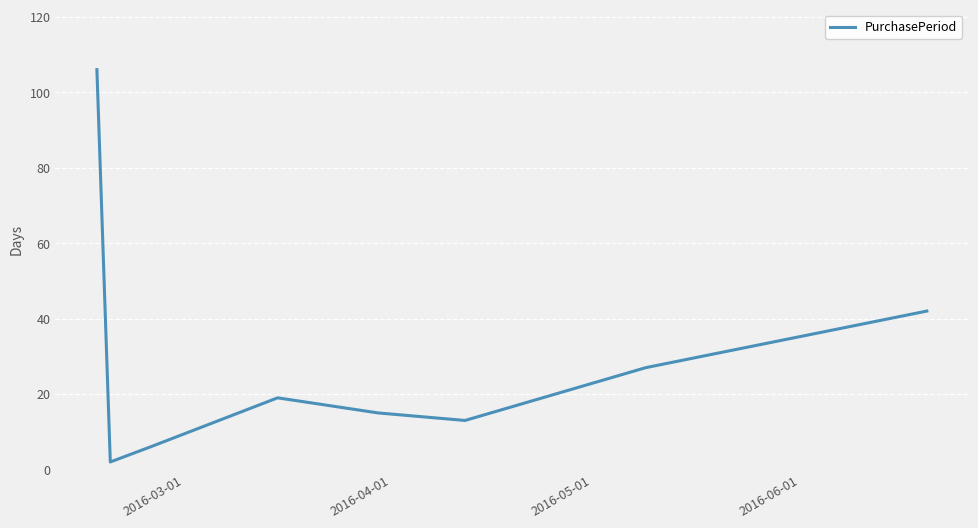

What is the greatest value displayed?

106